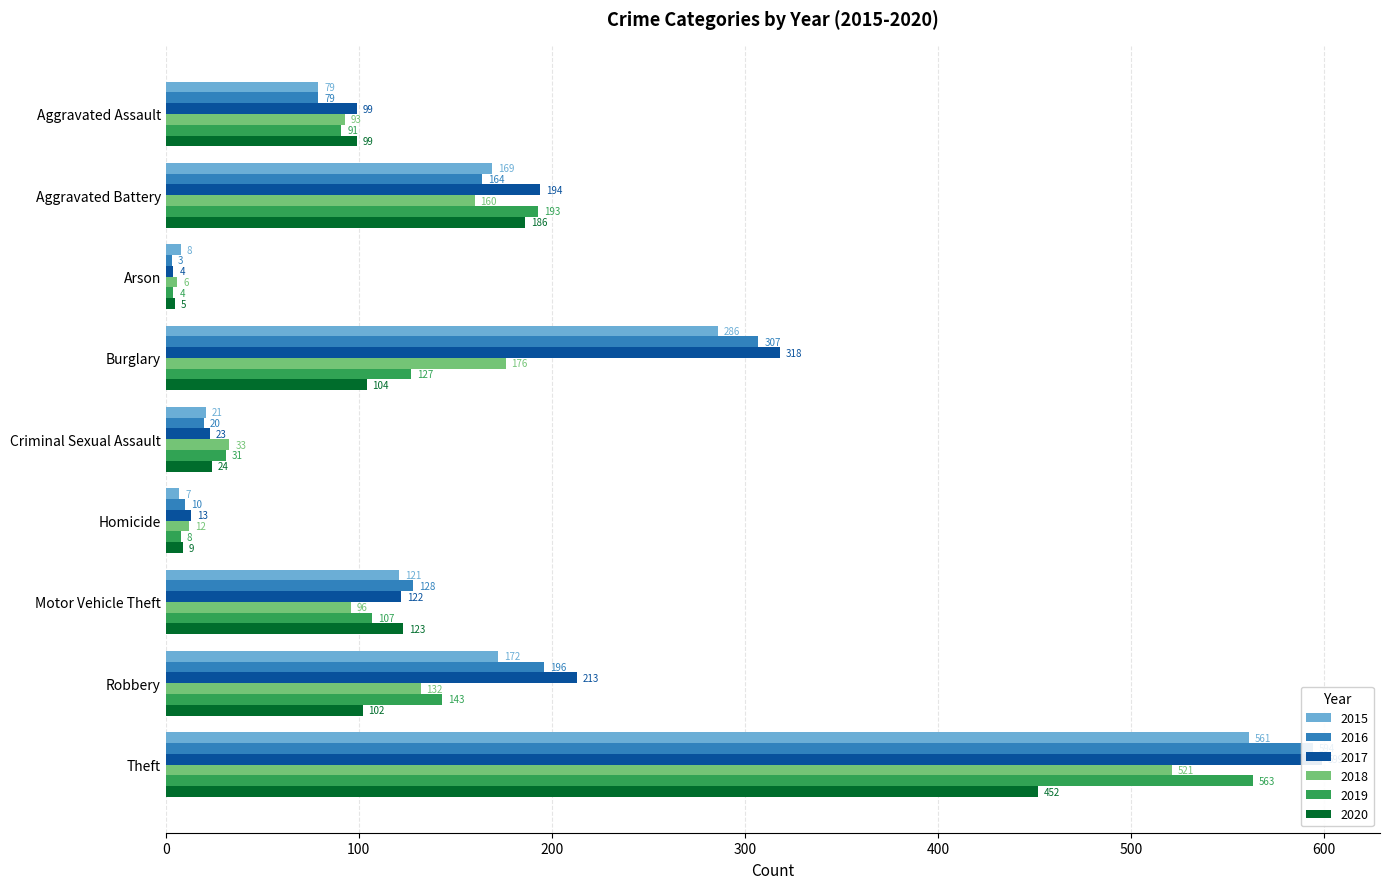

At which label does 2020 first exceed 102?

Aggravated Battery